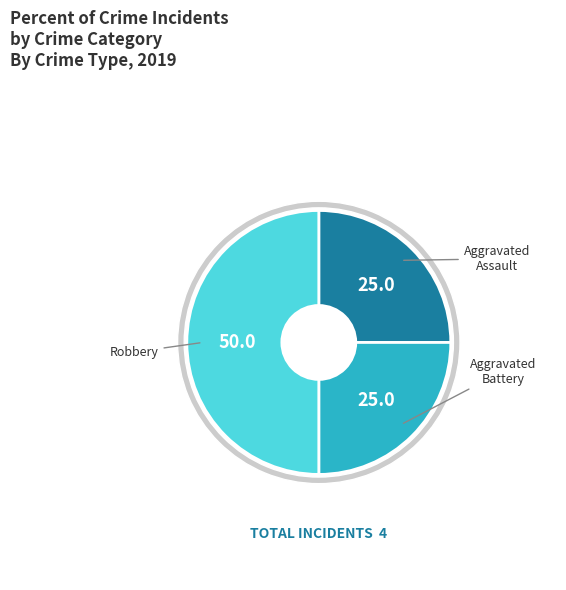

What percentage is the Aggravated Assault slice, to the nearest percent?

25%